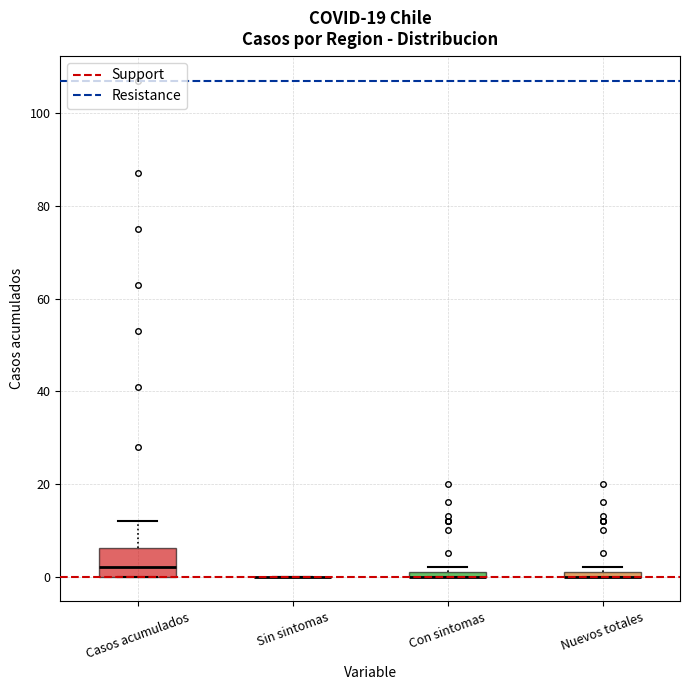

Comparing the boxes themselves (not the whiskers), which one is the tallest?

Casos acumulados